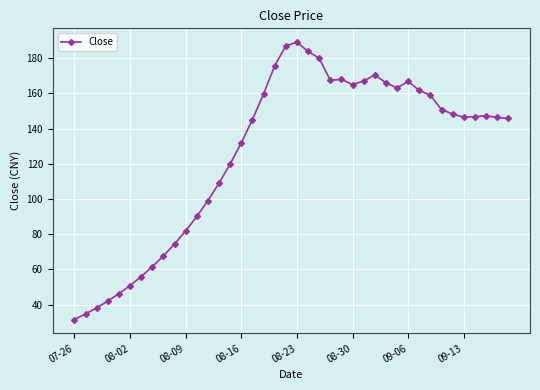

True or false: the data has more than 0 interior local peaks.

True